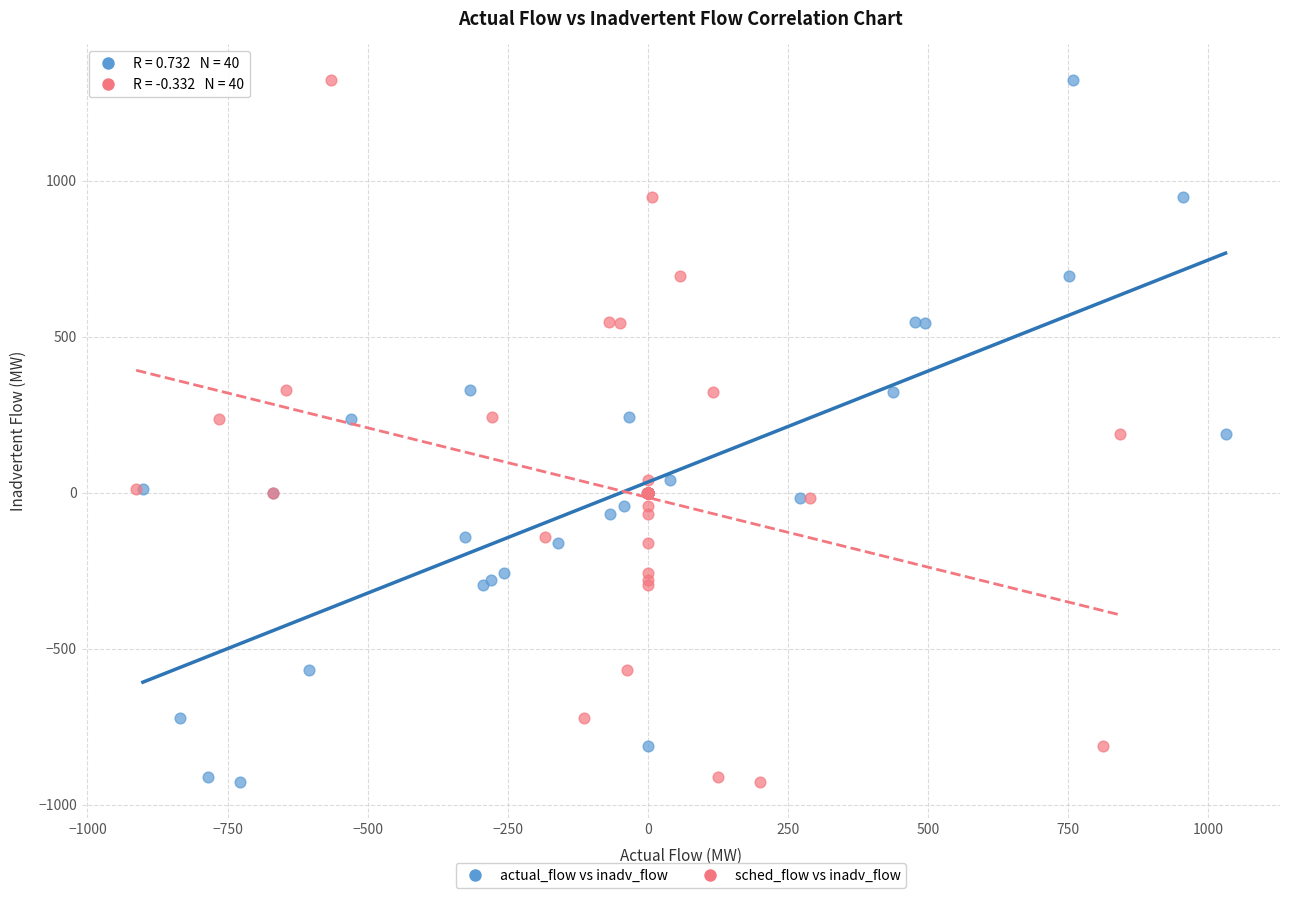

What are all the series names shown in the legend?

actual_flow vs inadv_flow, sched_flow vs inadv_flow